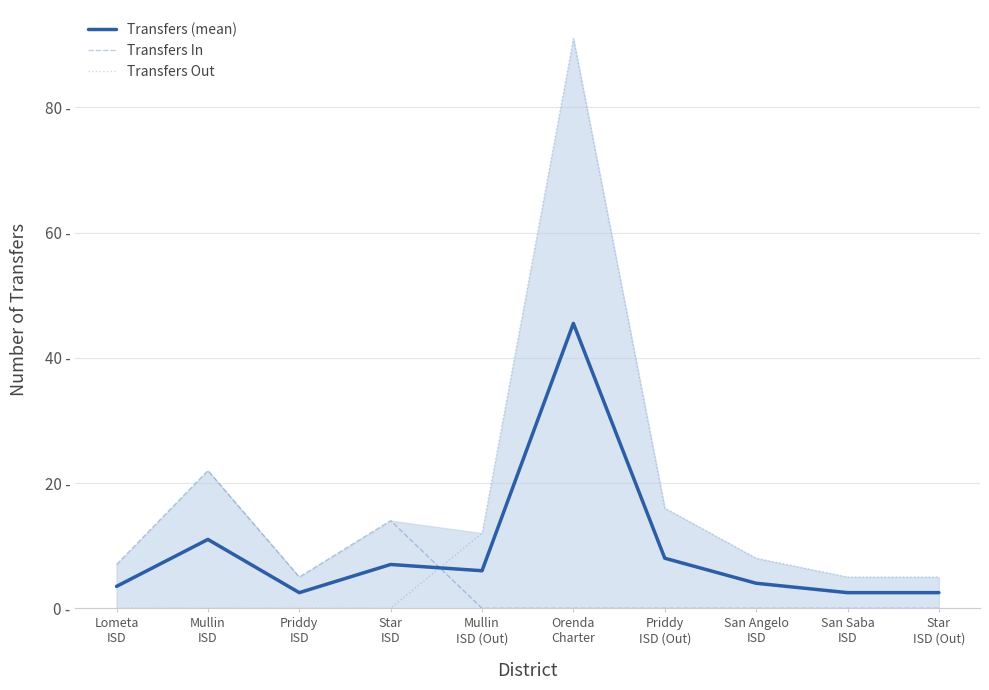

How many lines are shown in the chart?

3